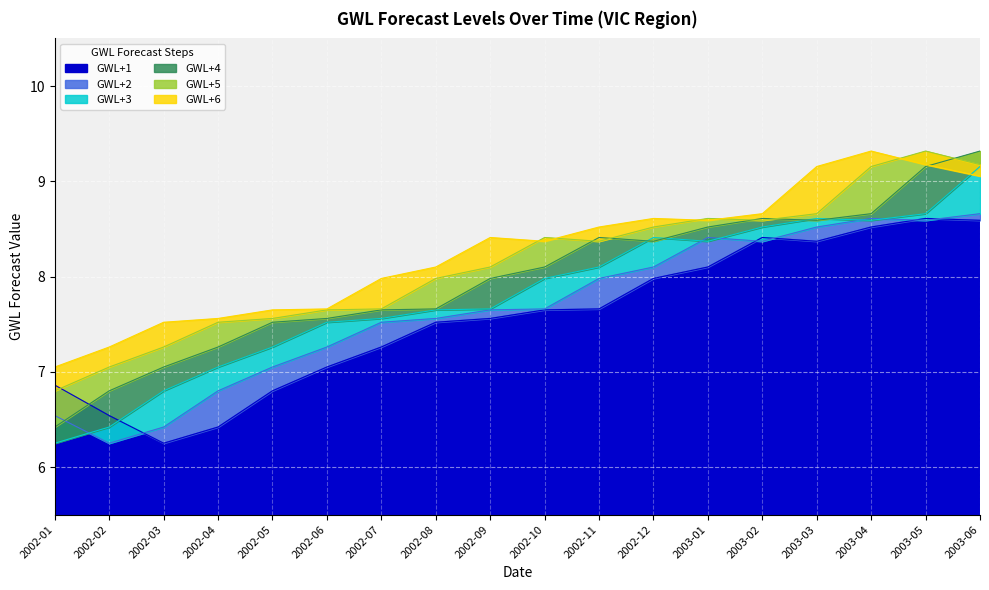

The value of GWL+3 at 2002-01 is 10.8. True or false?

False